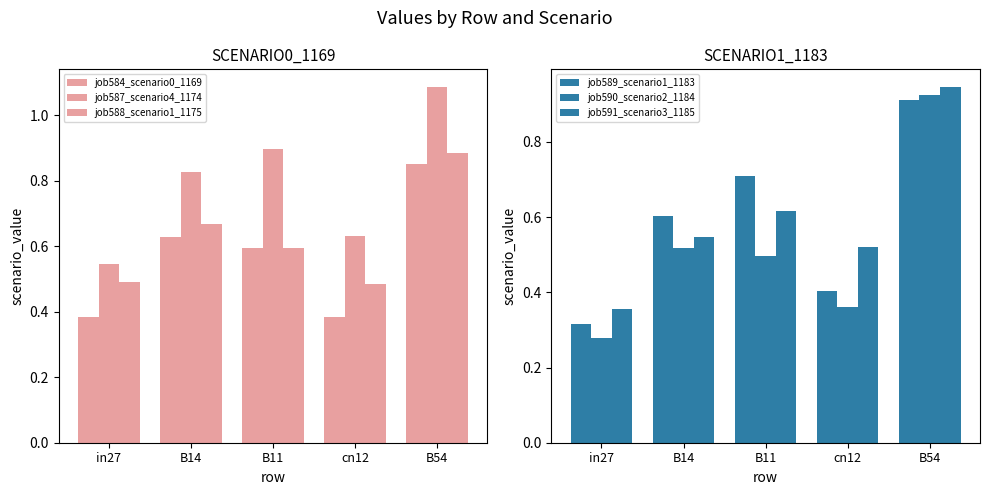

Which category has the highest value across all series?

B54